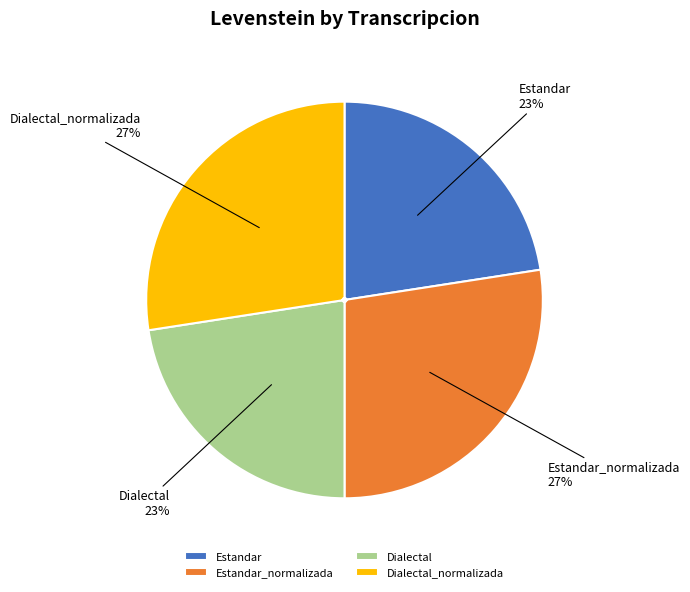

Between Dialectal_normalizada and Estandar, which is larger?

Dialectal_normalizada